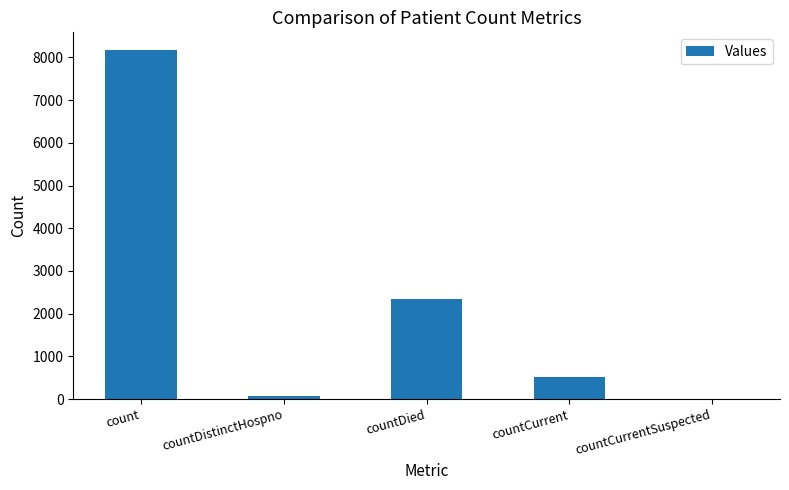

Are the bars horizontal?

No